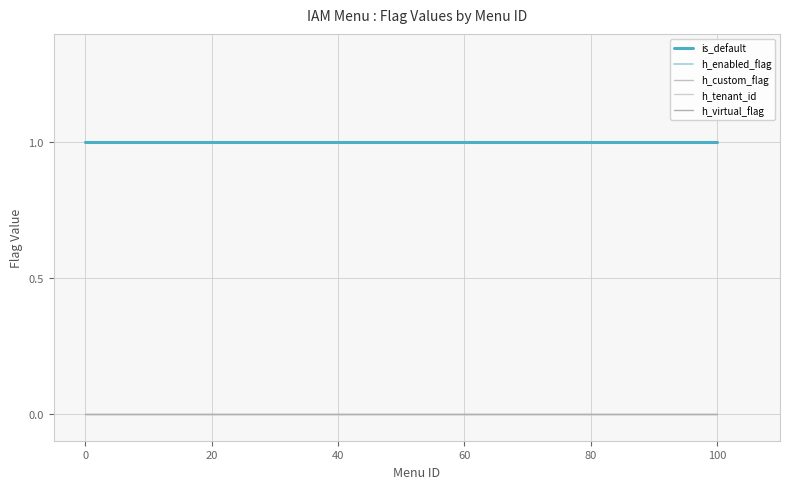

How many categories are shown in the chart?

21